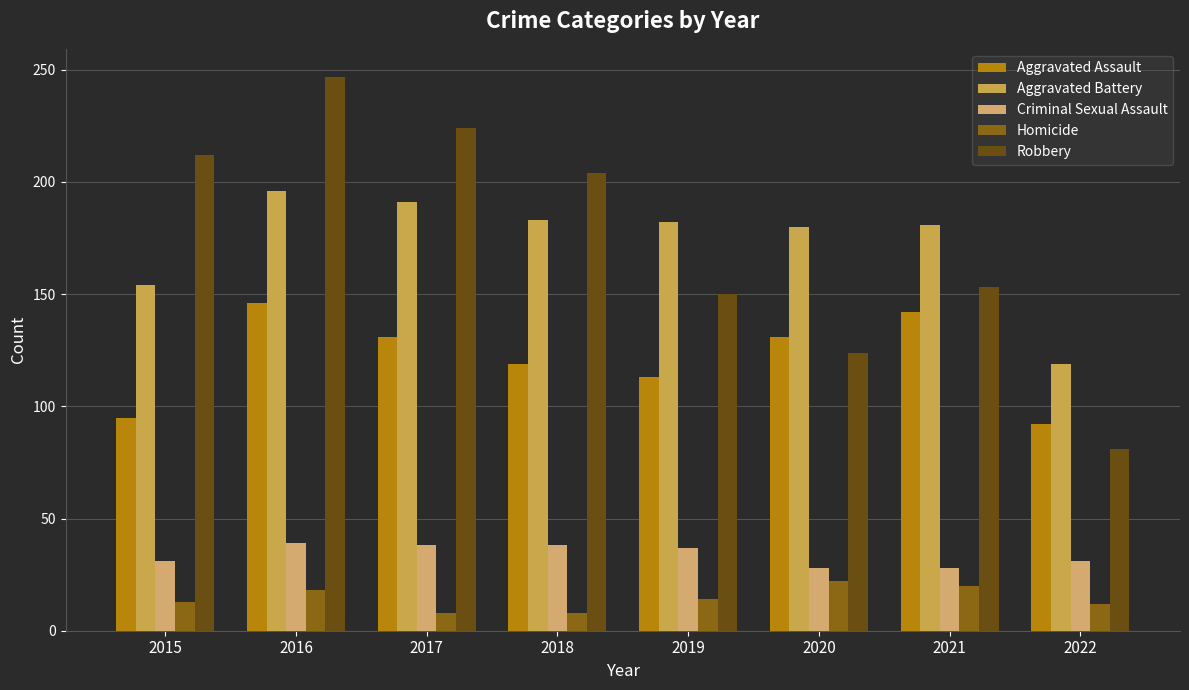

What is the average value of the Homicide series?

14